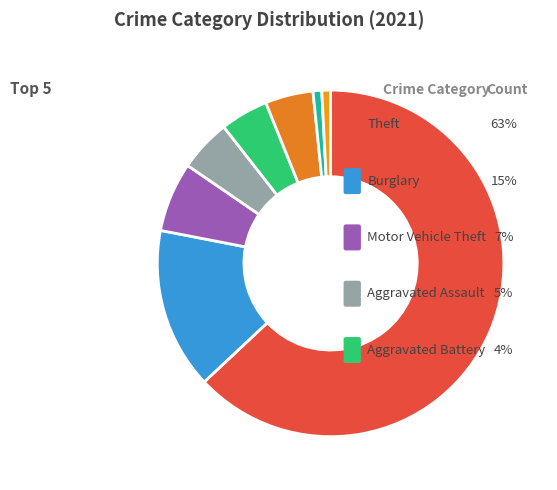

To the nearest percent, what is the average slice percentage?

12%